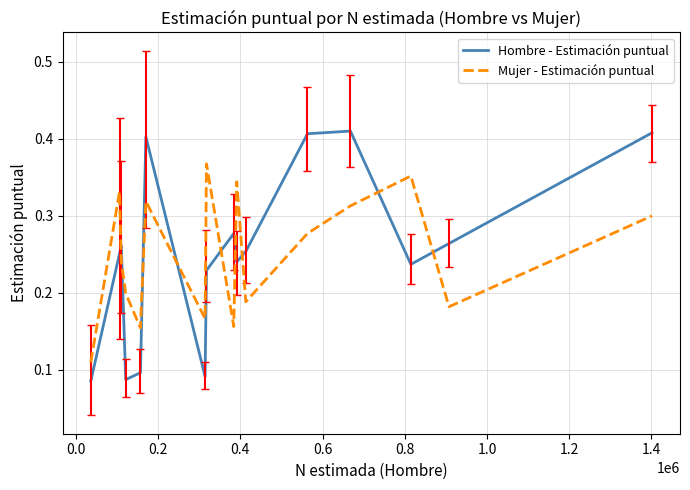

How many intersections are there between Hombre - Estimación puntual and Mujer - Estimación puntual?

9